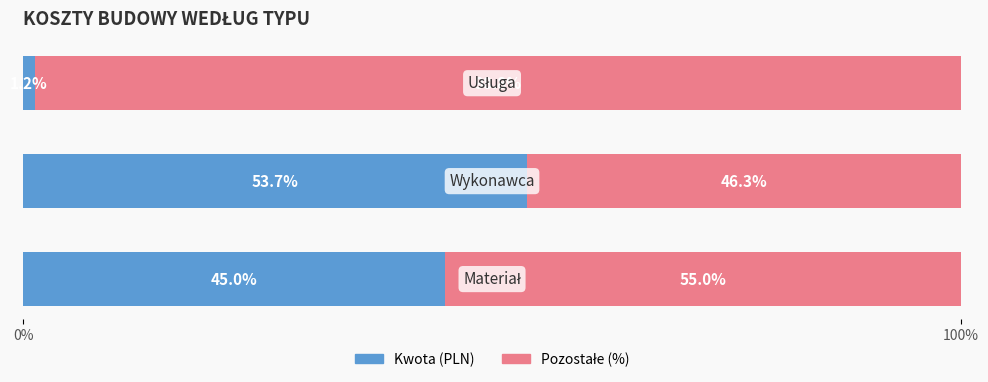

What is the minimum value for Kwota (PLN)?

1.2